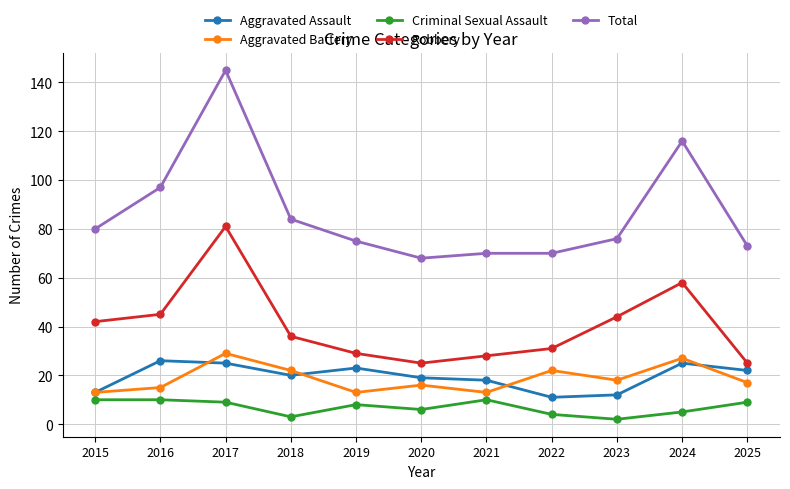

Rank the series at 2022 from lowest to highest value.

Criminal Sexual Assault, Aggravated Assault, Aggravated Battery, Robbery, Total